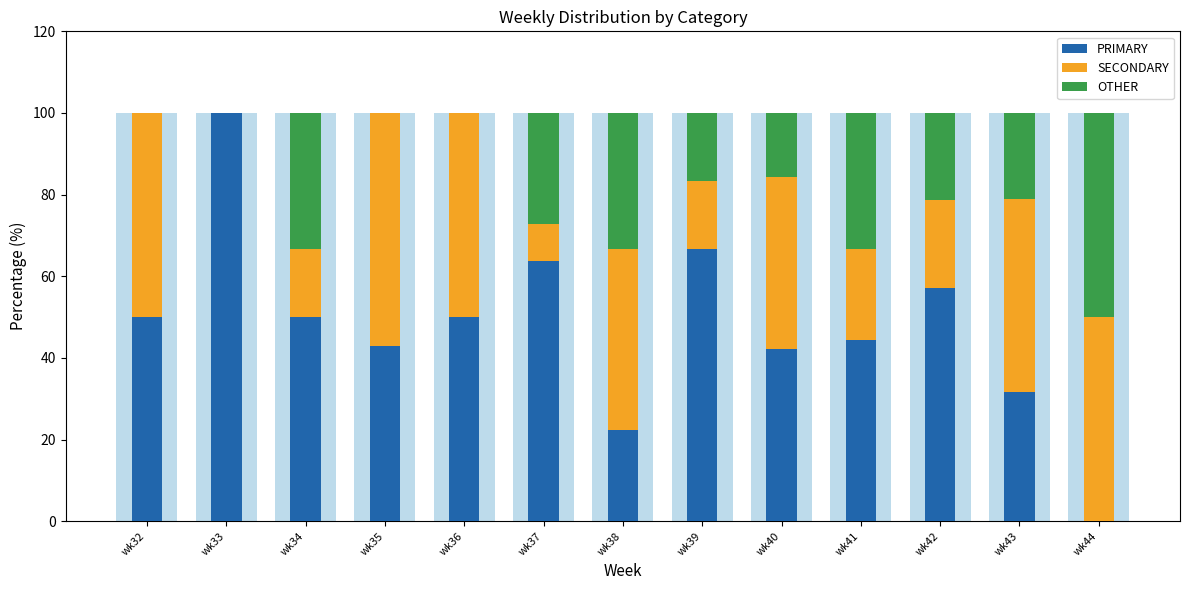

What are all the series names shown in the legend?

PRIMARY, SECONDARY, OTHER